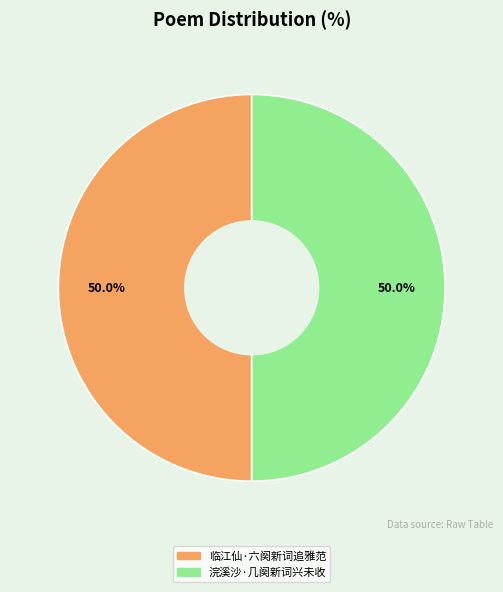

Approximately how many times larger is the value at 浣溪沙·几阕新词兴未收 compared to 临江仙·六阕新词追雅范?

1.0